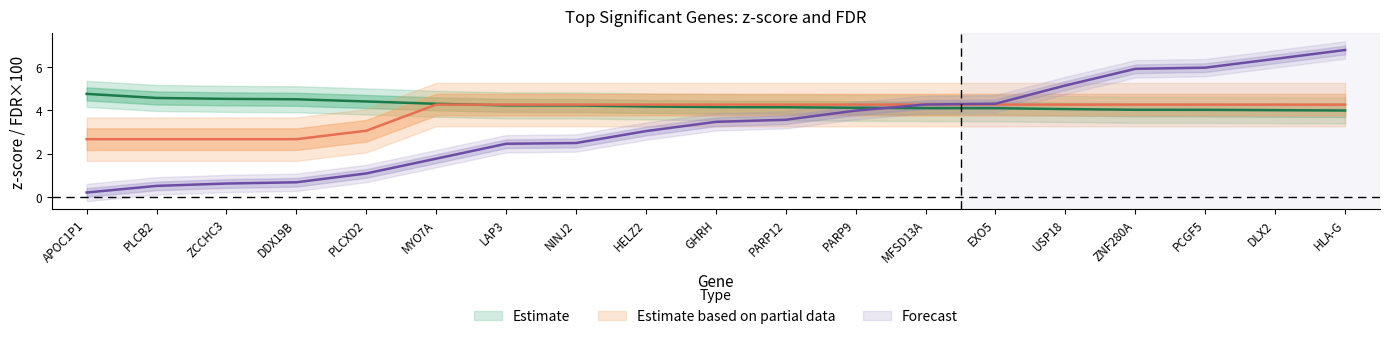

What is the label of the 2nd point from the right?

DLX2